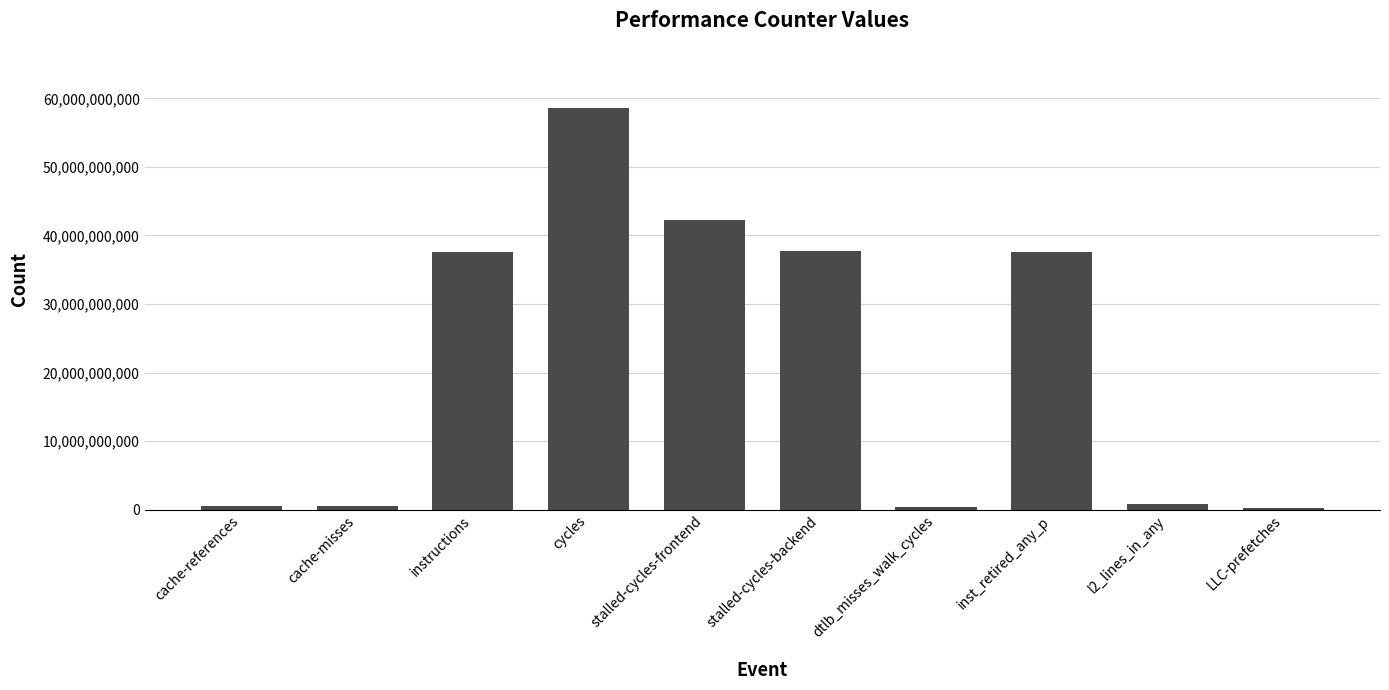

The chart shows a value of 58576052046 at cycles. True or false?

True